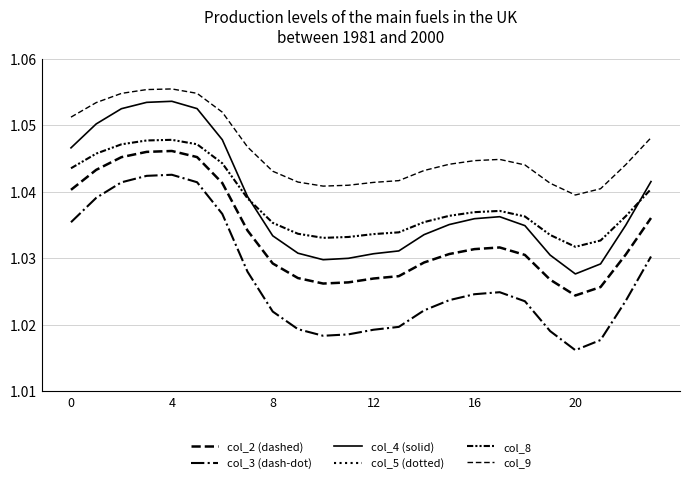

What is the value of the col_8 point at the 2nd from the left?

1.0